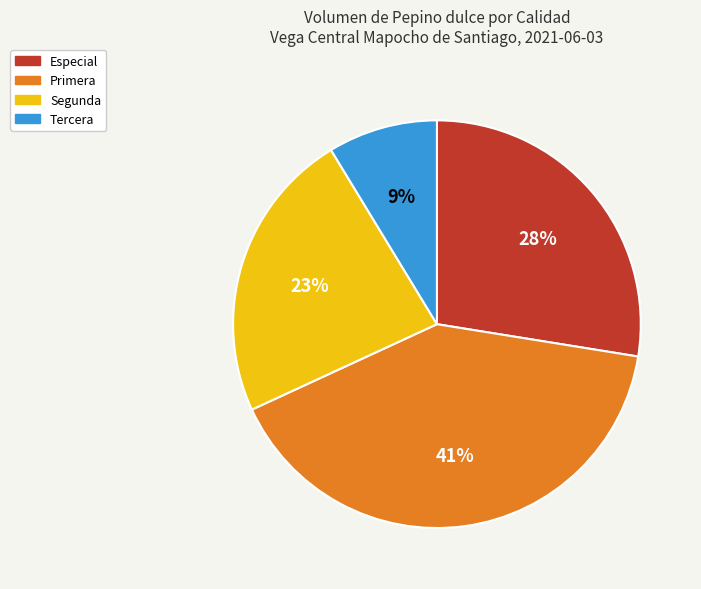

Which slice is the smallest?

Tercera